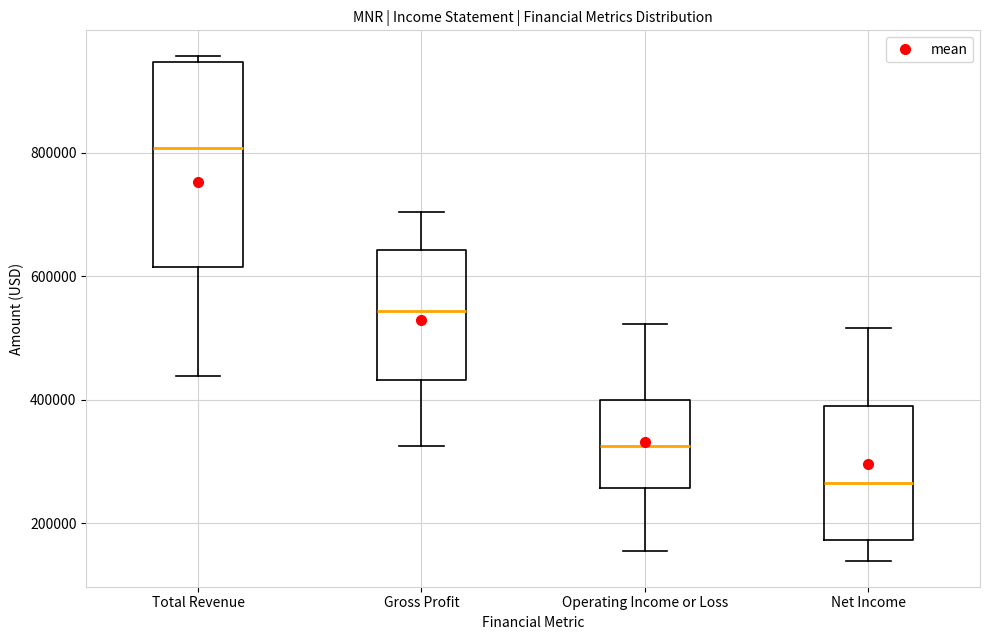

Reading left to right, read every box against the y-axis: the position of its median line, the range the box covers, and the ends of its whiskers. The values are not printed on the chart, so give them approximately, as read against the axis.

Total Revenue: median 800000, box 620000 to 940000, whiskers 440000 to 960000
Gross Profit: median 540000, box 440000 to 640000, whiskers 320000 to 700000
Operating Income or Loss: median 320000, box 260000 to 400000, whiskers 160000 to 520000
Net Income: median 260000, box 180000 to 380000, whiskers 140000 to 520000